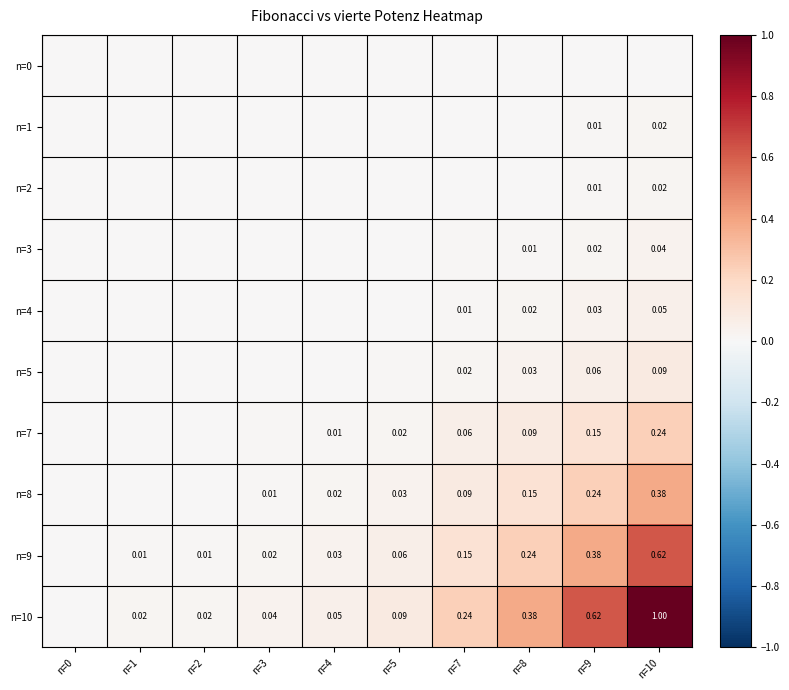

What is the difference between the second highest and minimum values in the n=8 series?

0.2